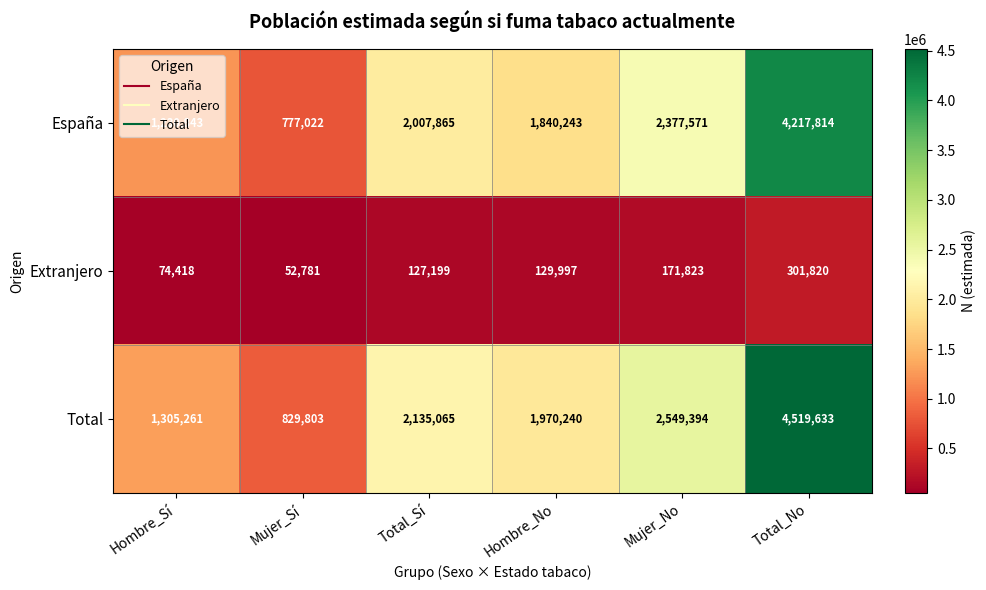

Which category has the highest value in the Total series?

Total_No